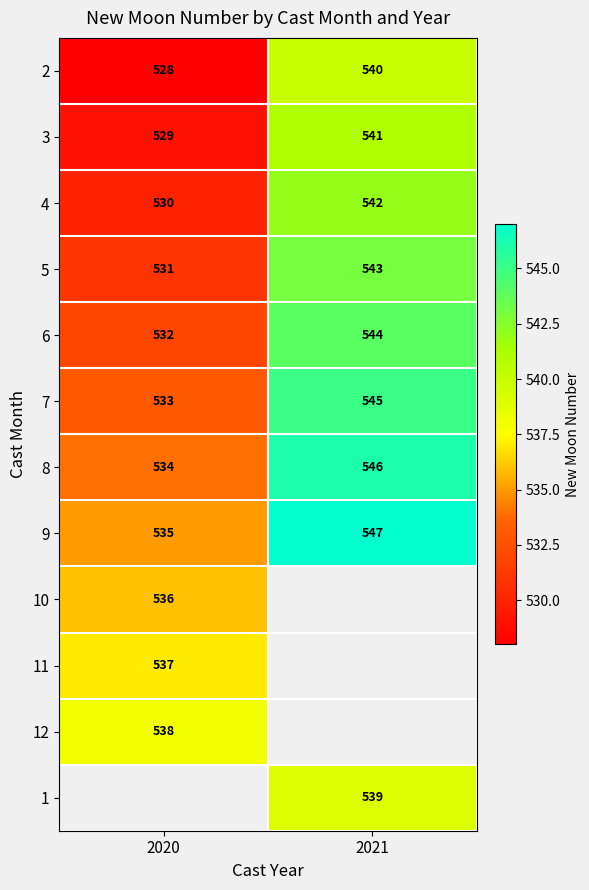

At how many categories does at least one series exceed 545?

1